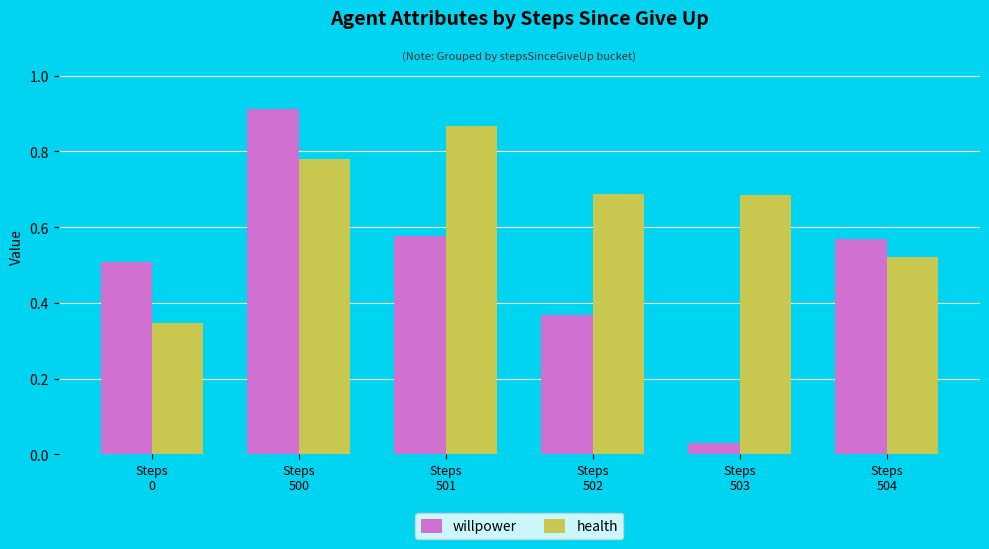

At which category does the chart reach its minimum across all series?

Steps
503